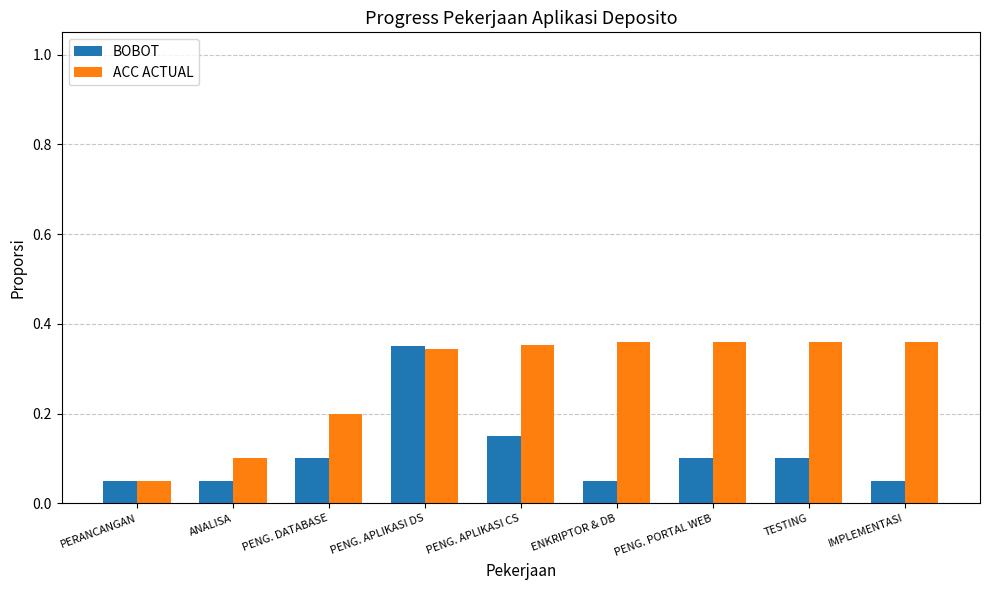

Which series changed the most between PENG. APLIKASI DS and PENG. PORTAL WEB?

BOBOT